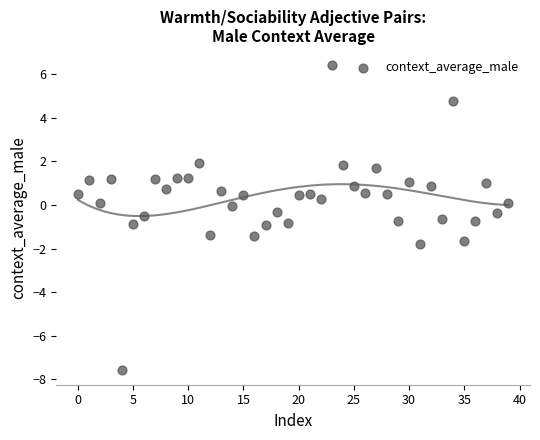

What is the range of Y values (max minus min)?

13.9